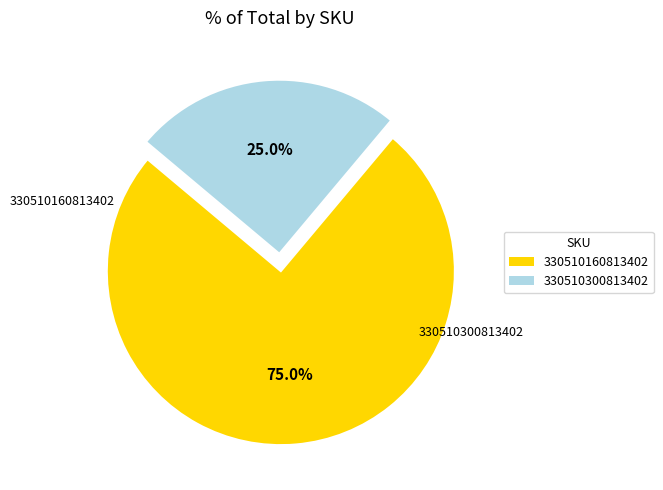

Count the number of slices in the pie.

2